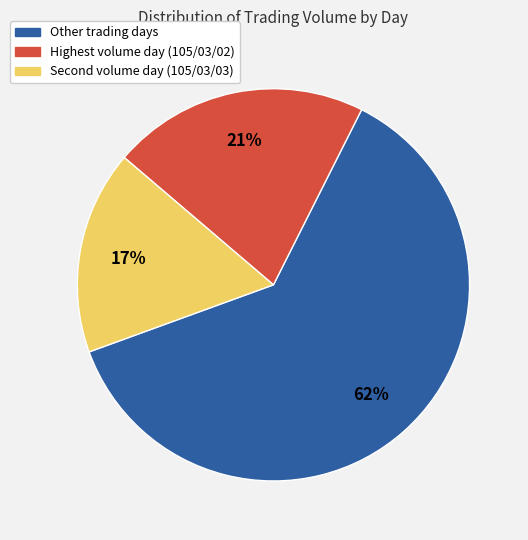

How many segments does this pie chart have?

3